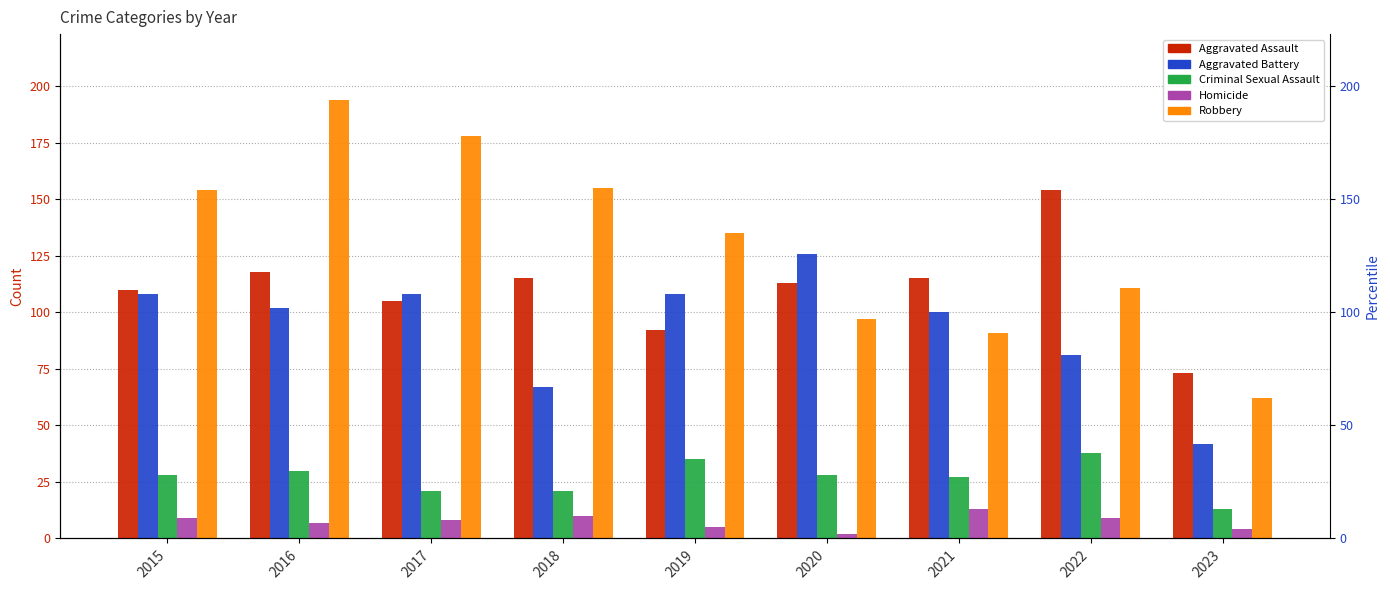

True or false: Homicide has a value of 8 at 2017.

True